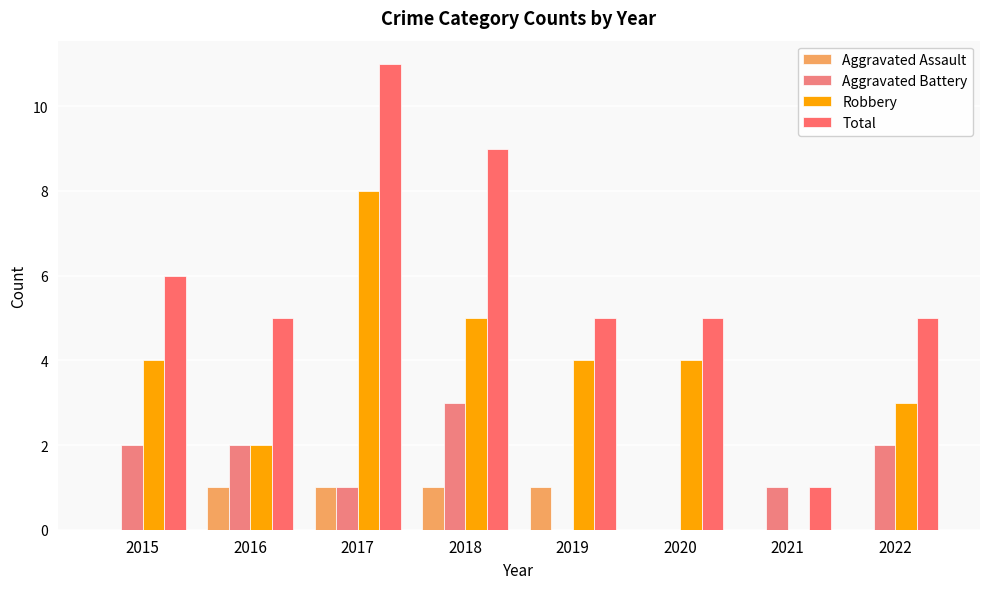

List the labels in order of Robbery value, smallest first.

2021, 2016, 2022, 2015, 2019, 2020, 2018, 2017